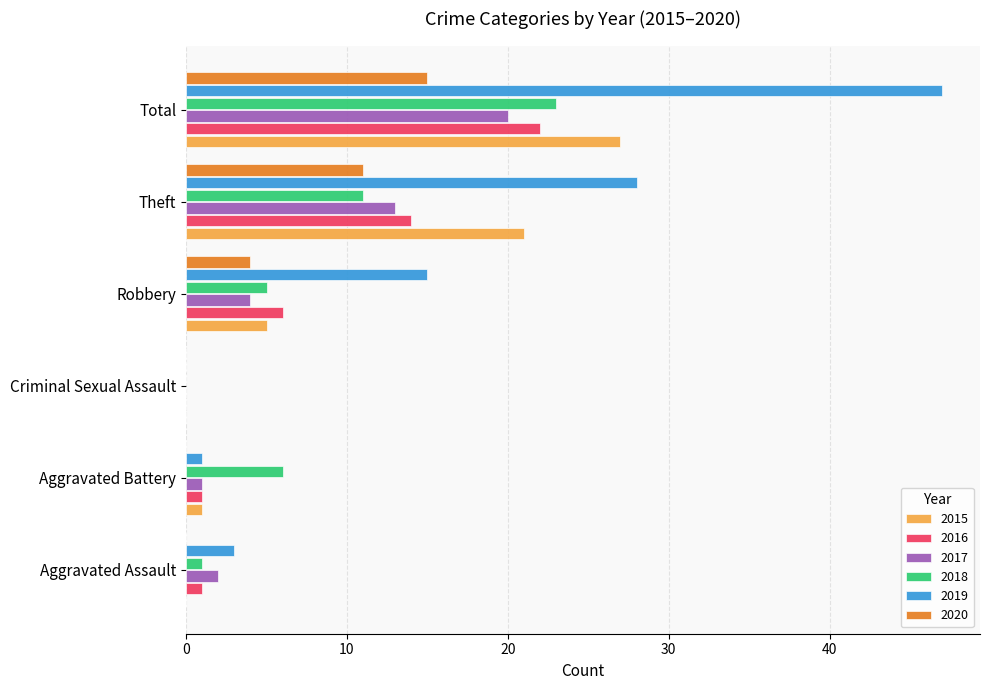

Which label corresponds to the largest value in the chart?

Total